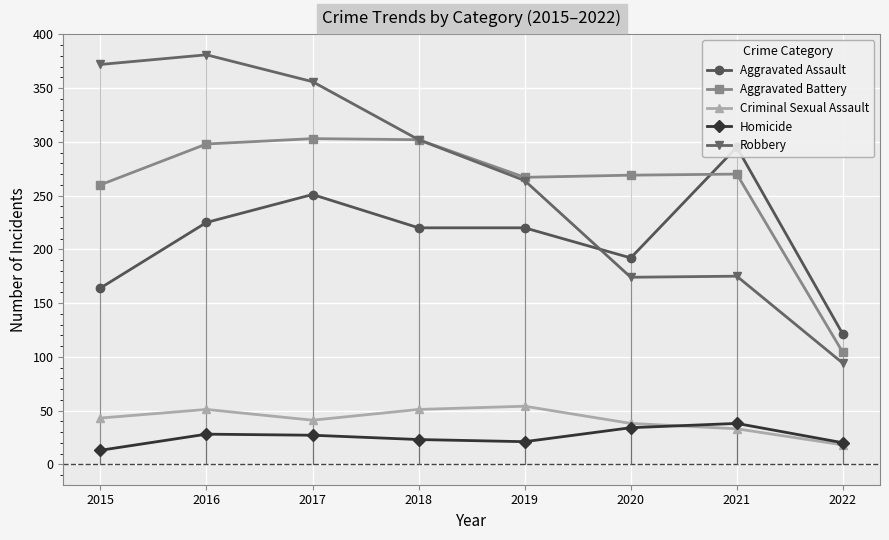

The Criminal Sexual Assault series shows 43 at 2015. True or false?

True